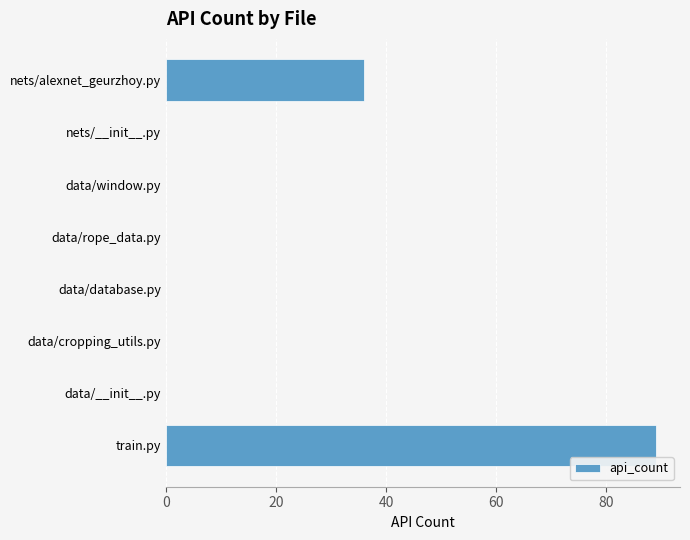

Reading bottom to top, extract all data points from this chart.

train.py=89	data/__init__.py=0	data/cropping_utils.py=0	data/database.py=0	data/rope_data.py=0	data/window.py=0	nets/__init__.py=0	nets/alexnet_geurzhoy.py=36